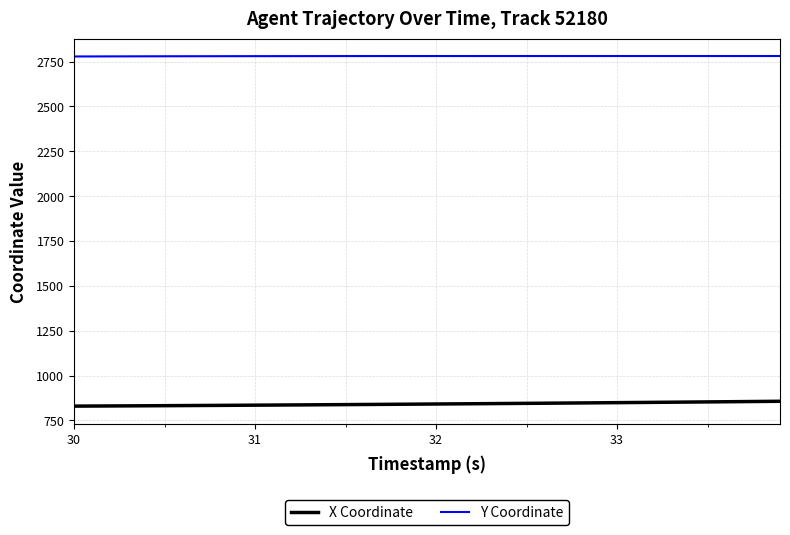

Rank the series by their maximum value, from lowest to highest.

X Coordinate, Y Coordinate